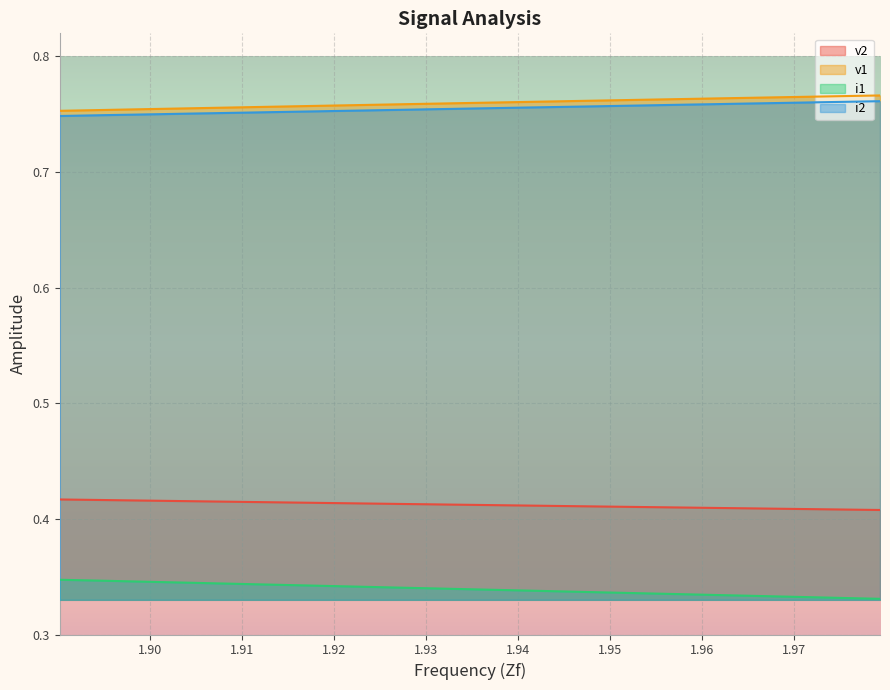

How many lines are shown in the chart?

4